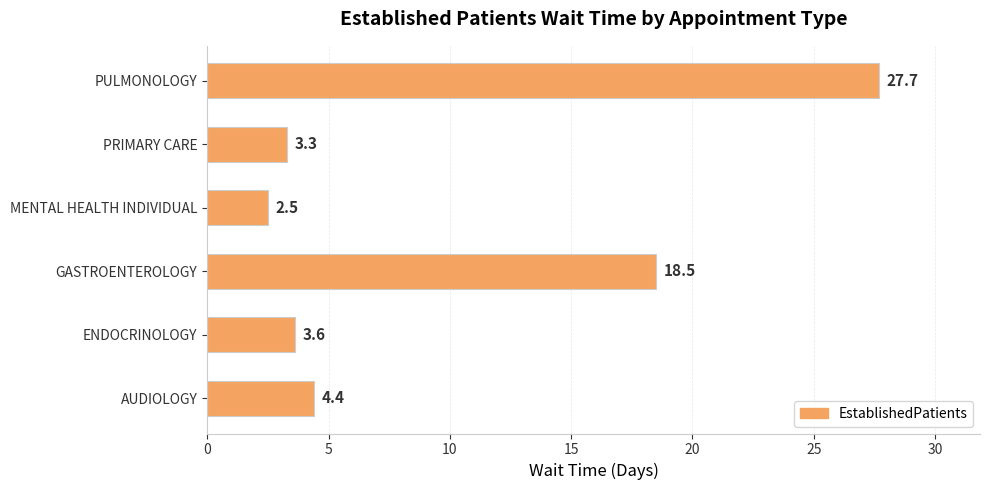

What is the difference between the maximum and second lowest values?

24.4